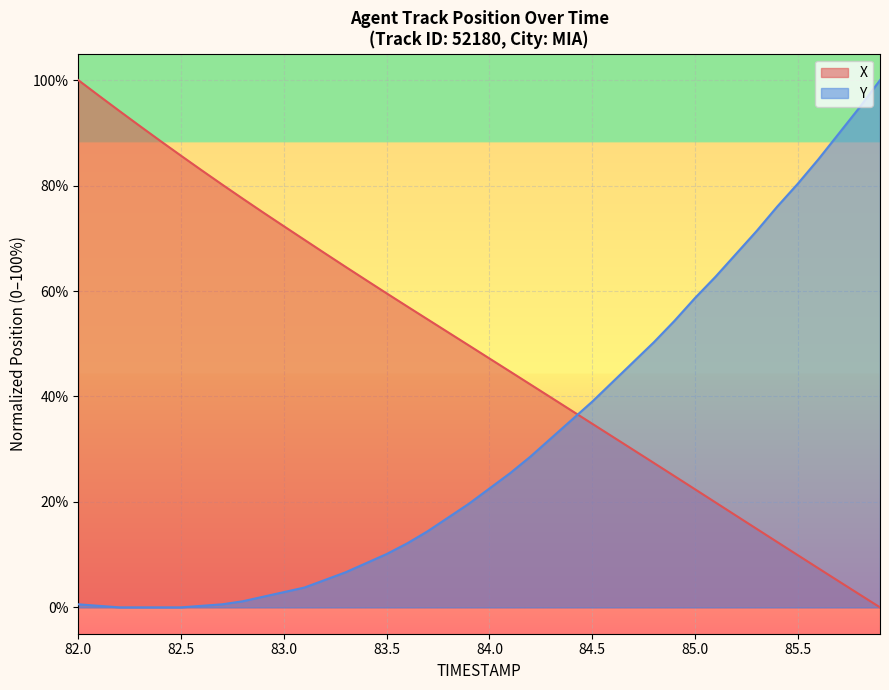

The value of Y at 83.5 is 16.1. True or false?

False